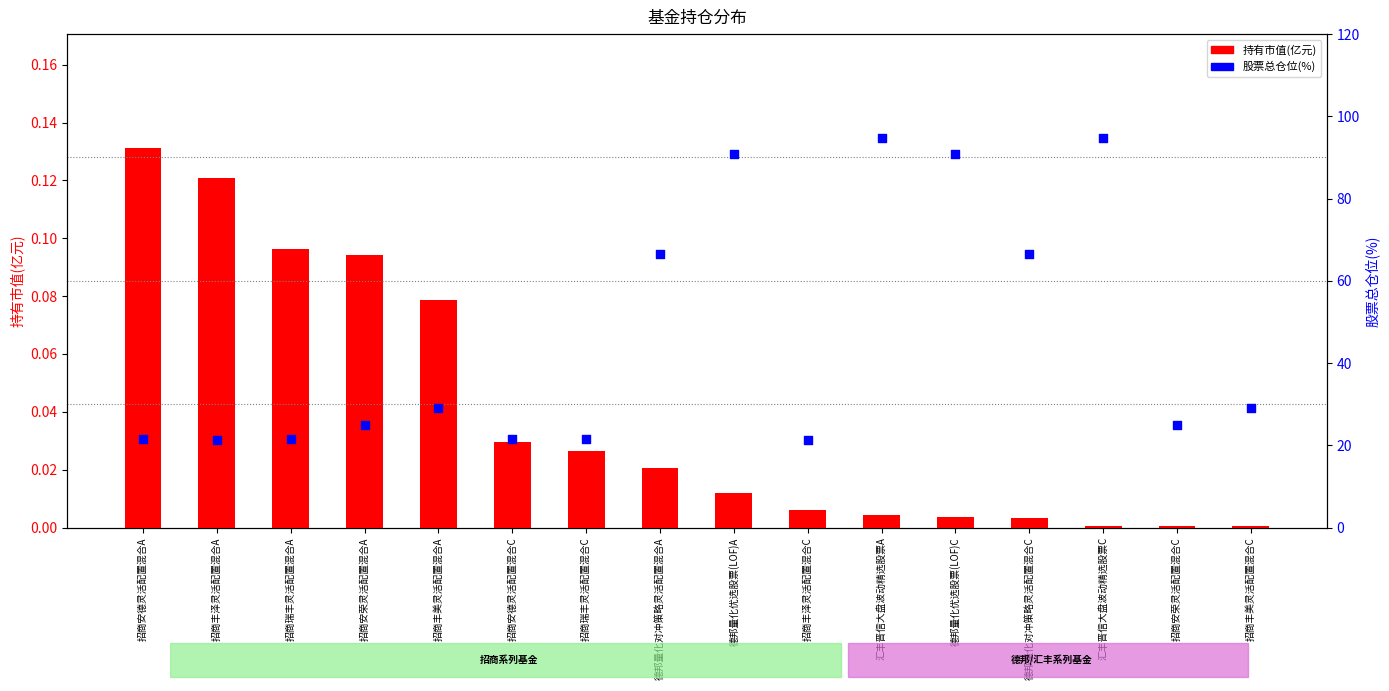

At how many categories does at least one series exceed 29?

6